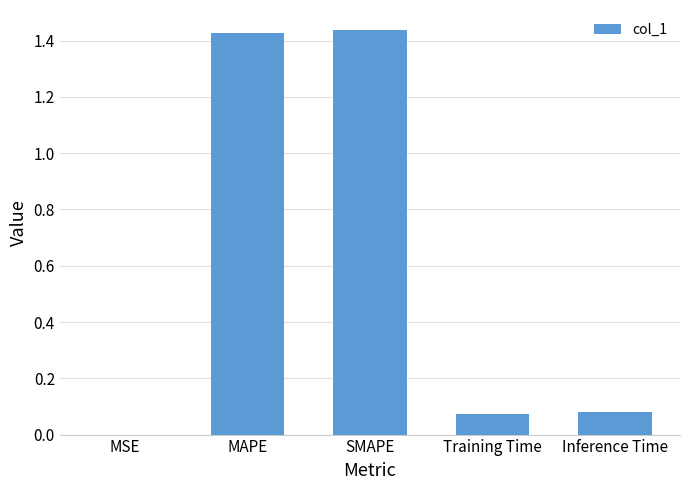

What is the average value?

0.6